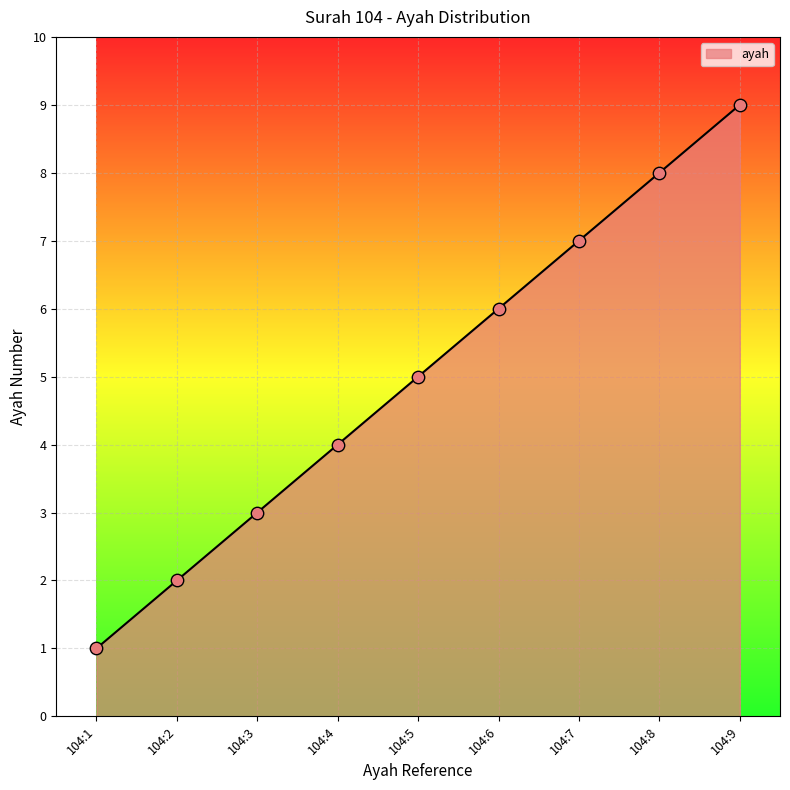

What is the change in value from 104:4 to 104:9?

+5